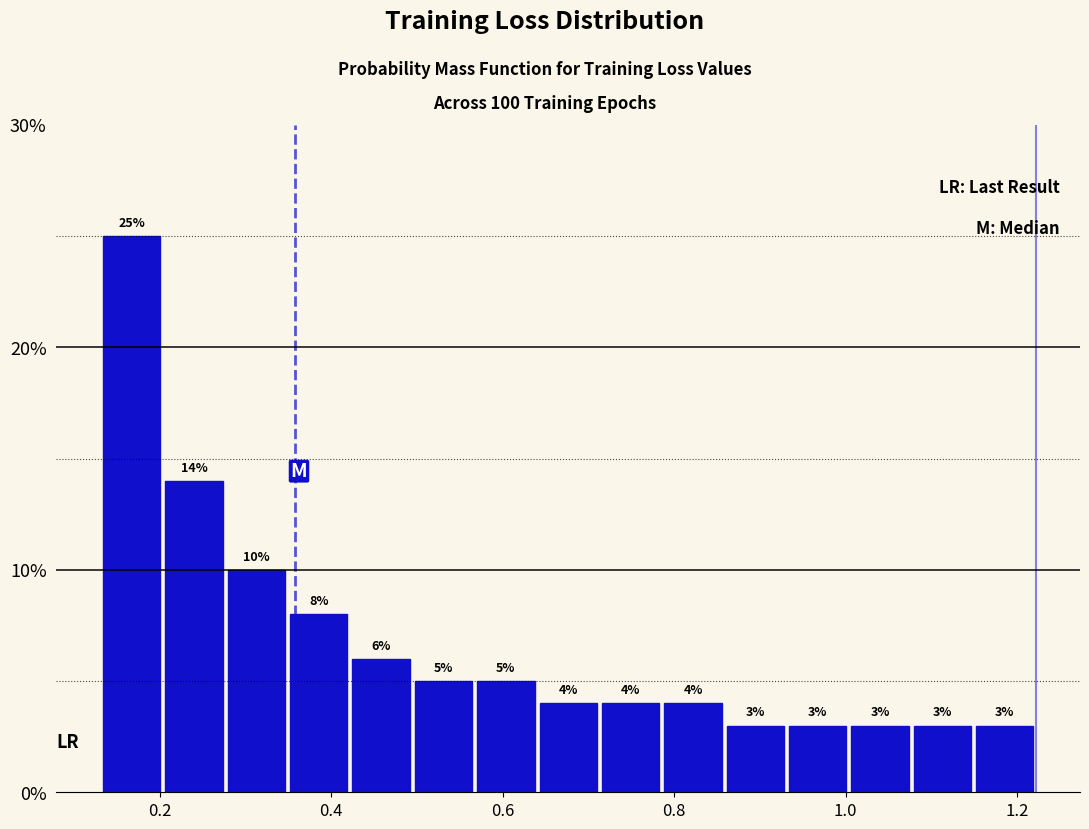

Read against the x-axis, roughly where is the centre of the tallest bar?

0.16